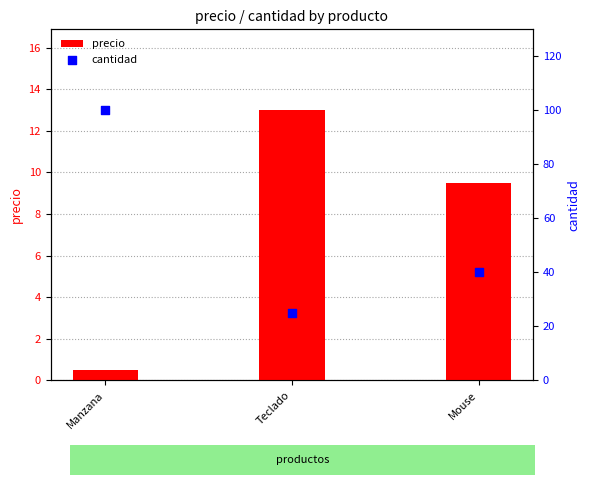

Which series contains the highest Y value?

cantidad